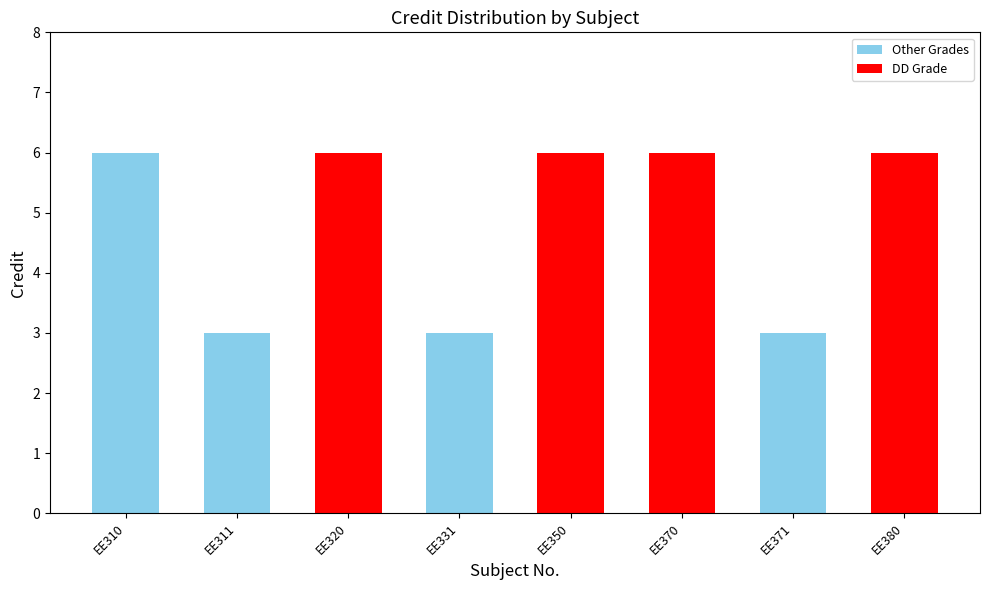

What is the ratio of the value at EE370 to the value at EE311?

2.0